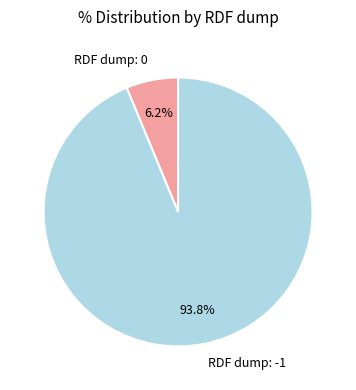

Between RDF dump: 0 and RDF dump: -1, which is larger?

RDF dump: -1